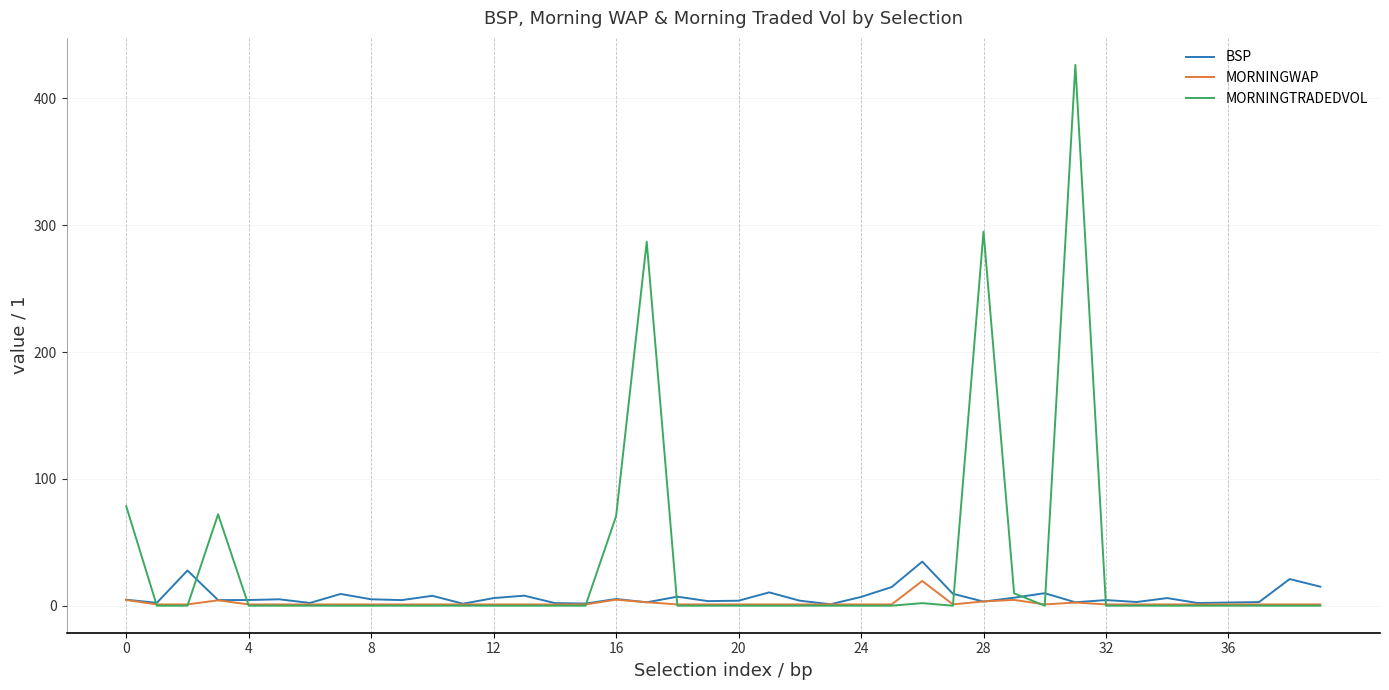

Rank the series by their average value, from lowest to highest.

MORNINGWAP, BSP, MORNINGTRADEDVOL